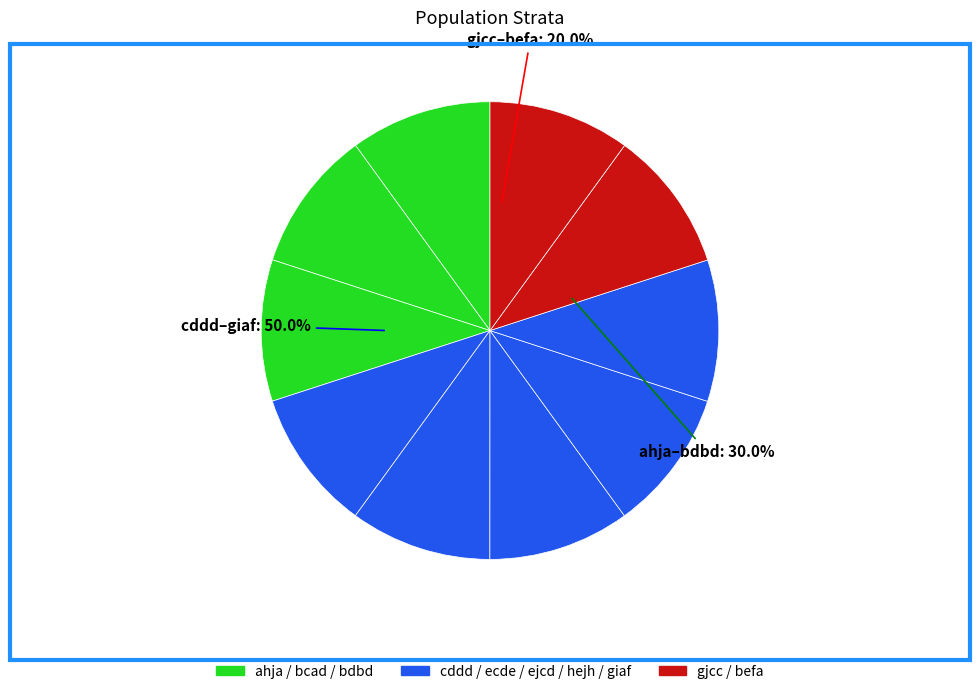

How many segments does this pie chart have?

10